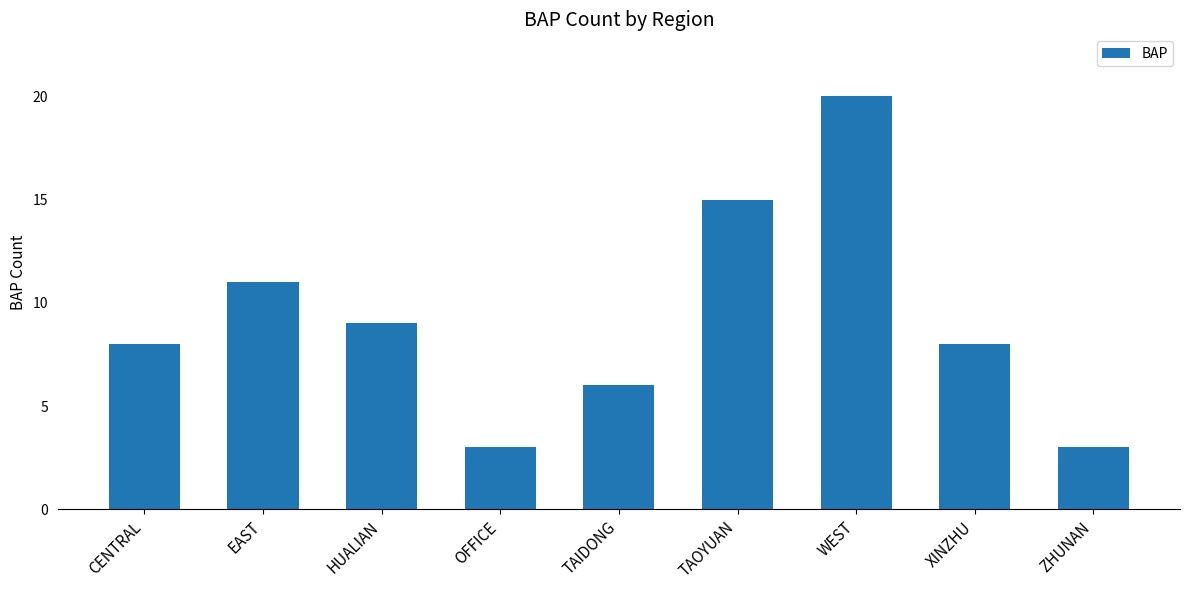

Which has a higher value, CENTRAL or TAOYUAN?

TAOYUAN